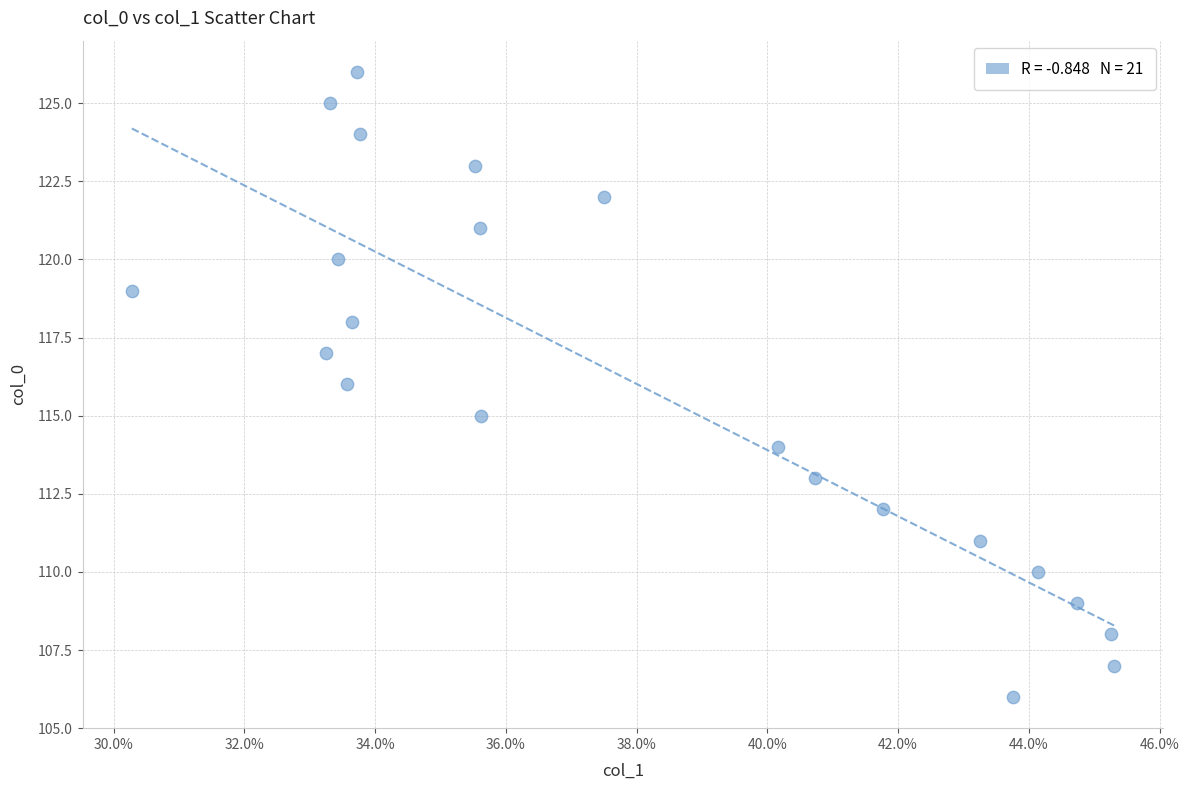

What is the range of Y values (max minus min)?

20